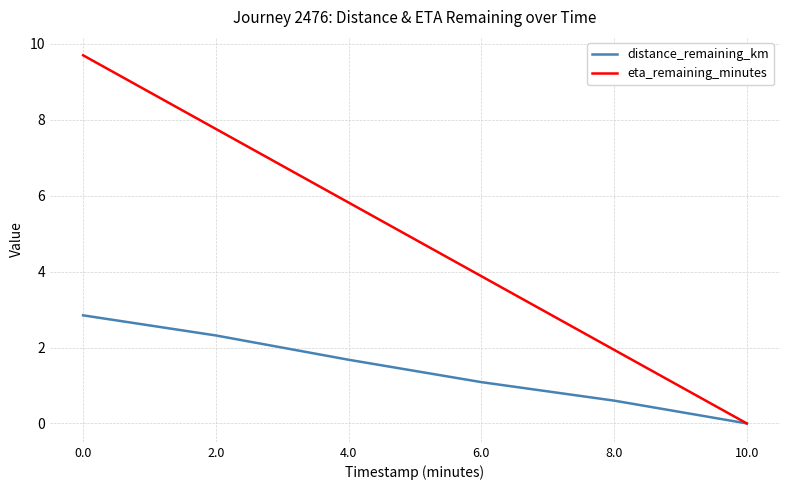

Which series has the widest spread of values?

eta_remaining_minutes